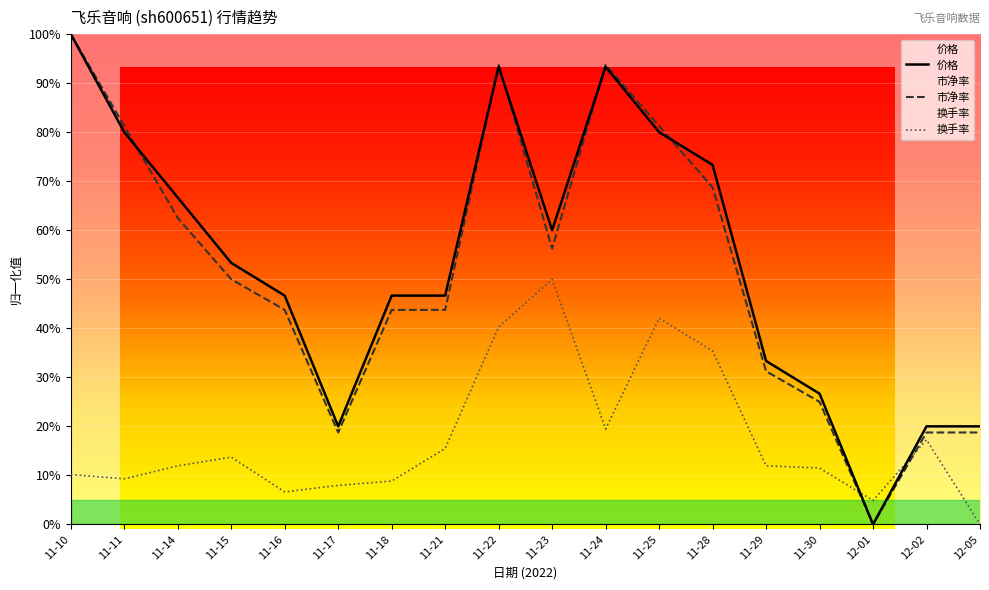

List the labels in order of 换手率 value, largest first.

11-23, 11-25, 11-22, 11-28, 11-24, 12-02, 11-21, 11-15, 11-14, 11-29, 11-30, 11-10, 11-11, 11-18, 11-17, 11-16, 12-01, 12-05